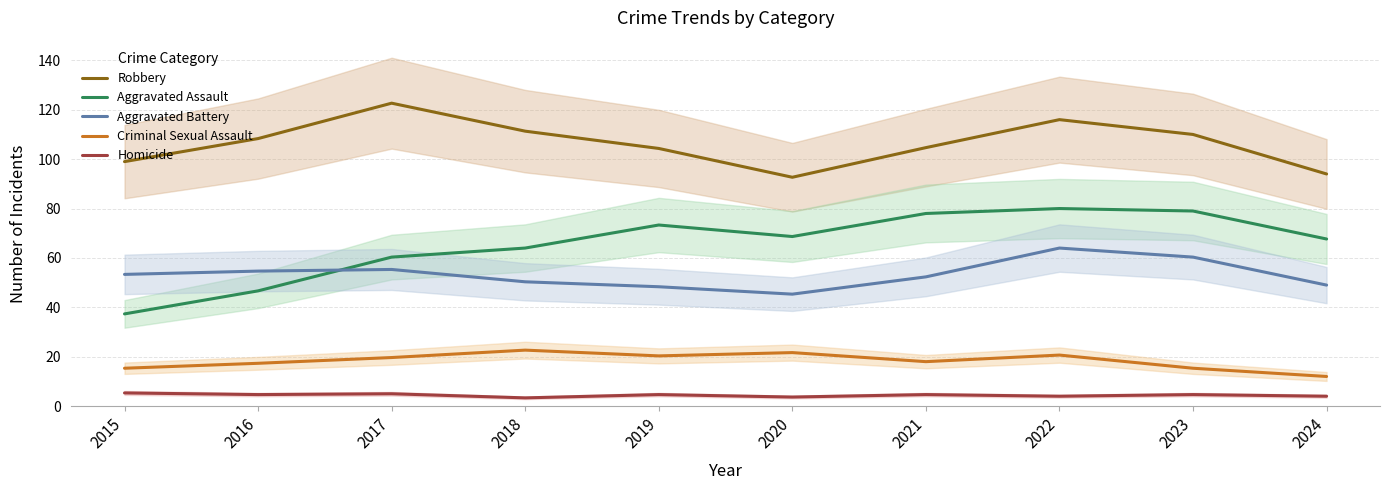

What is the approximate value of Aggravated Assault at 2021?

78.0